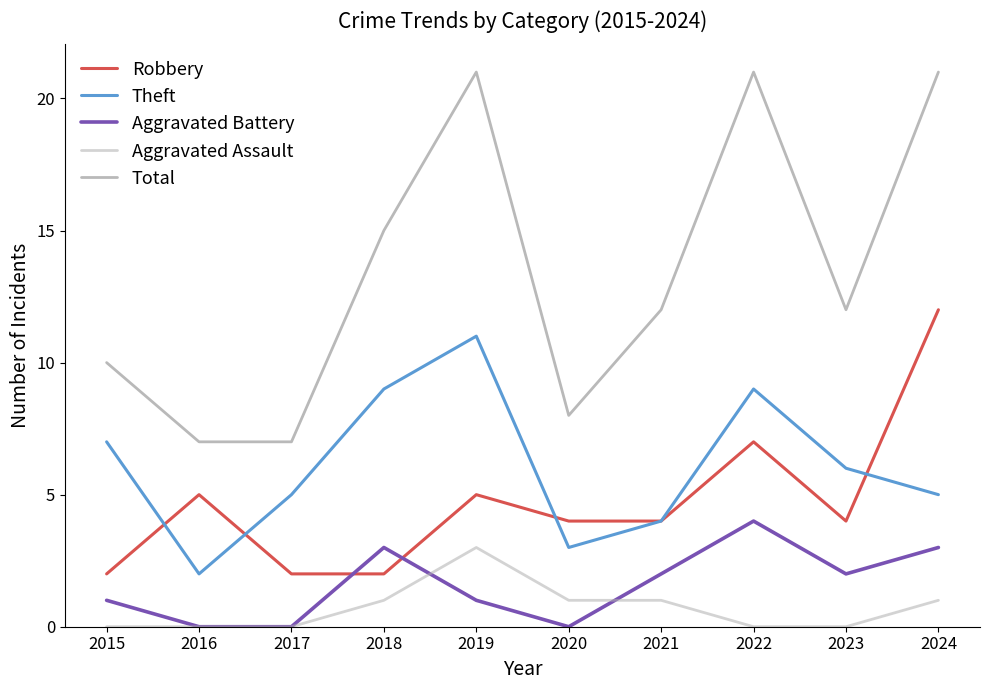

Is the value of Theft at 2016 greater than the value of Robbery at 2016?

No